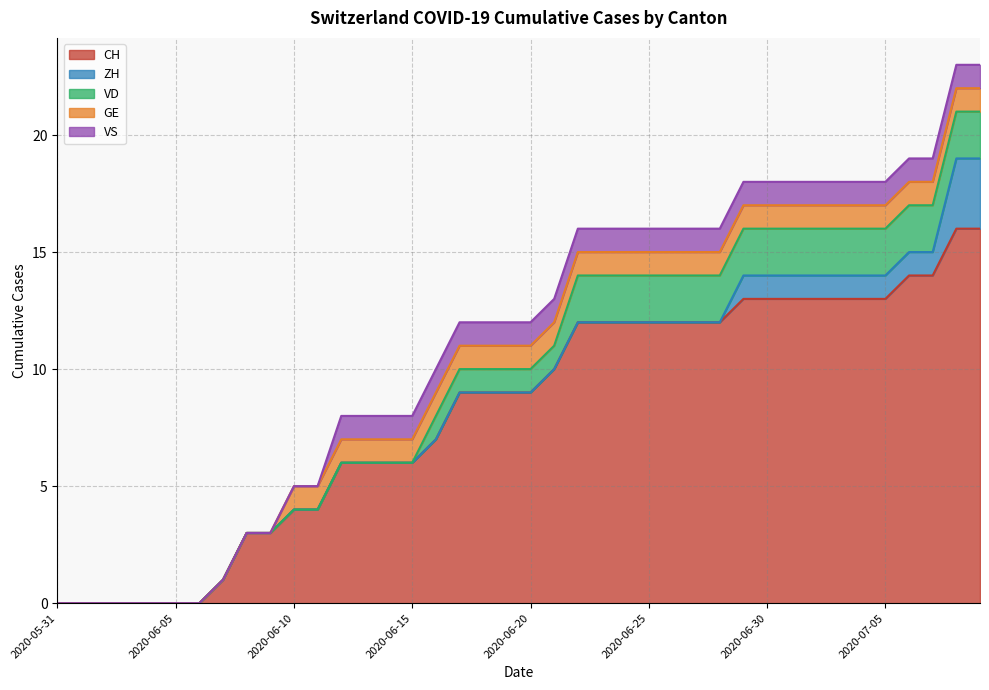

What position from the right is 2020-06-28?

12